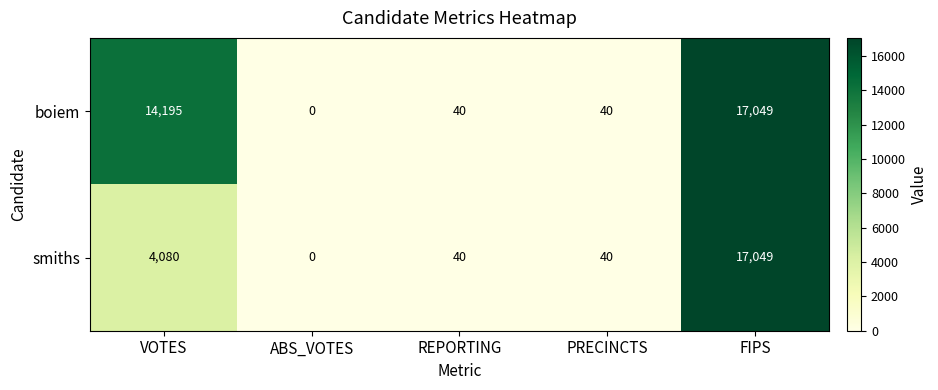

At which label is boiem closest to 8524?

VOTES